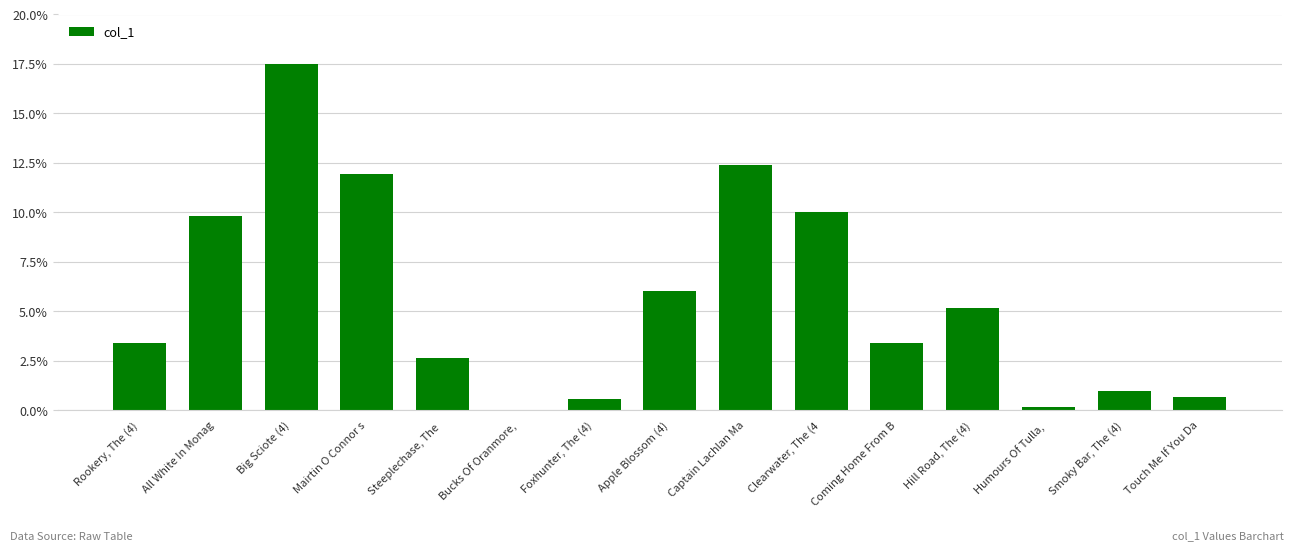

Count the number of data series in this chart.

1